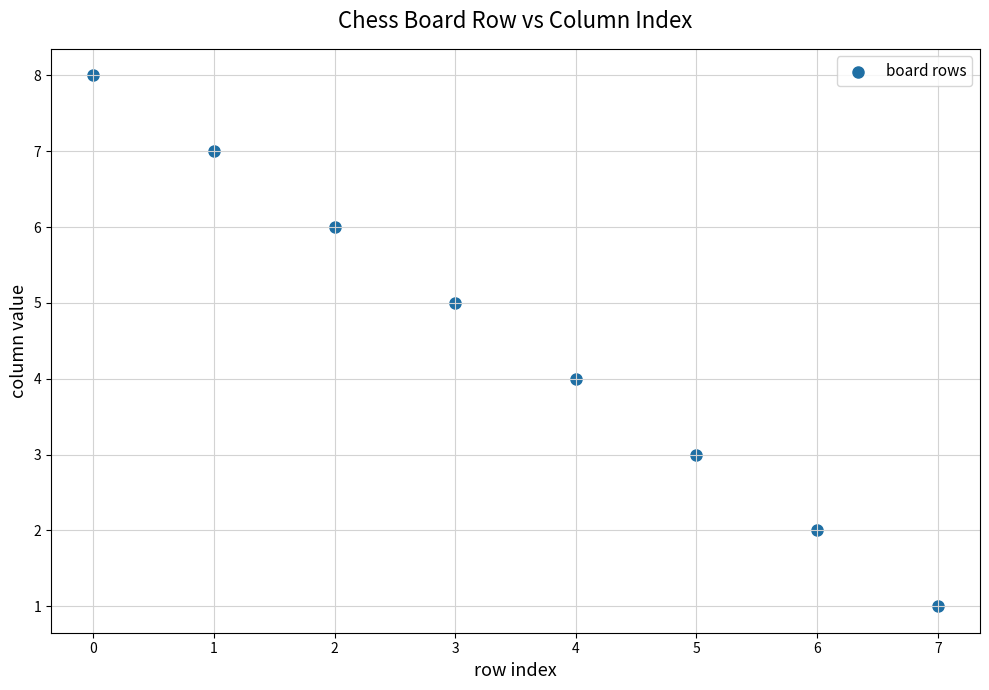

What is the range of Y values (max minus min)?

7